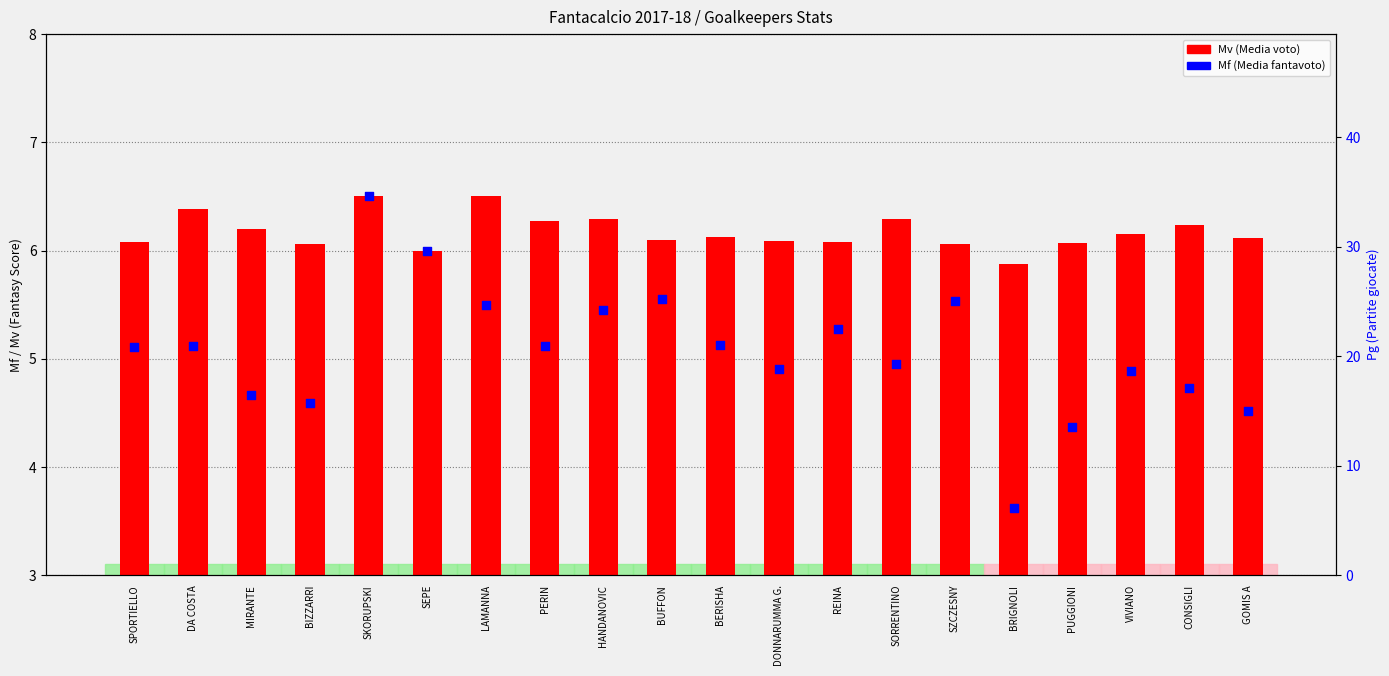

Which series has the largest total across all categories?

Mv (Media voto)